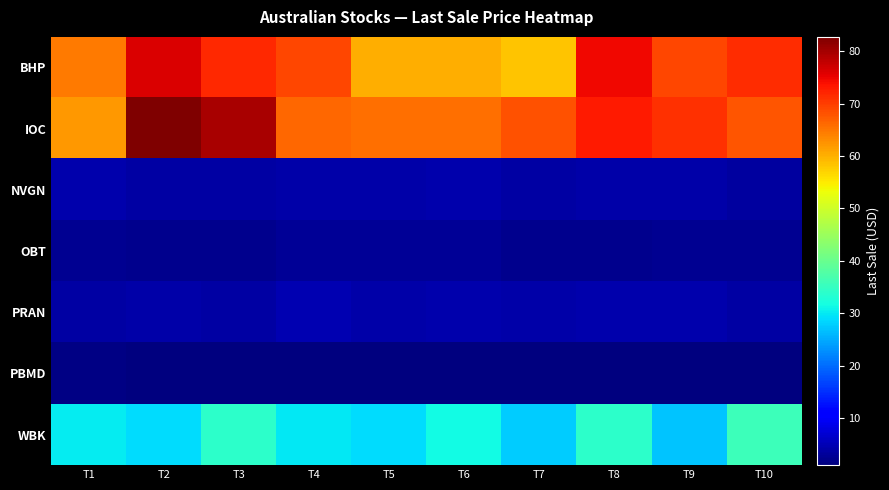

Which series has the widest spread of values?

IOC